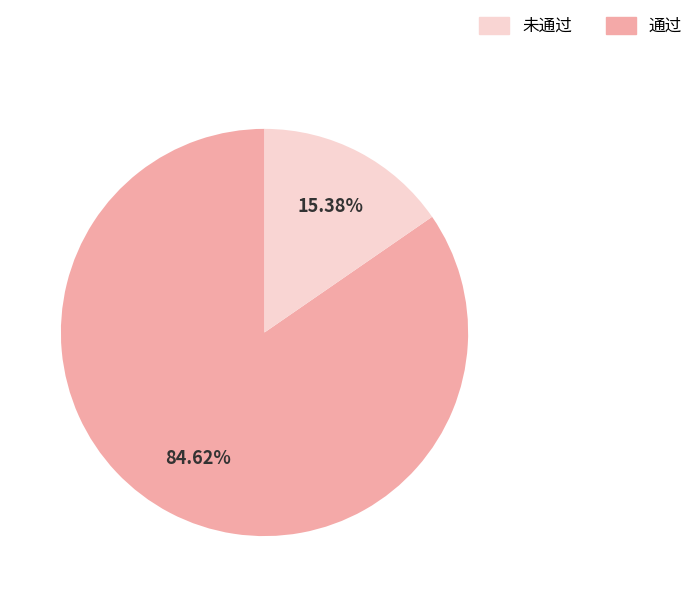

Is there any slice that represents more than half of the pie?

Yes